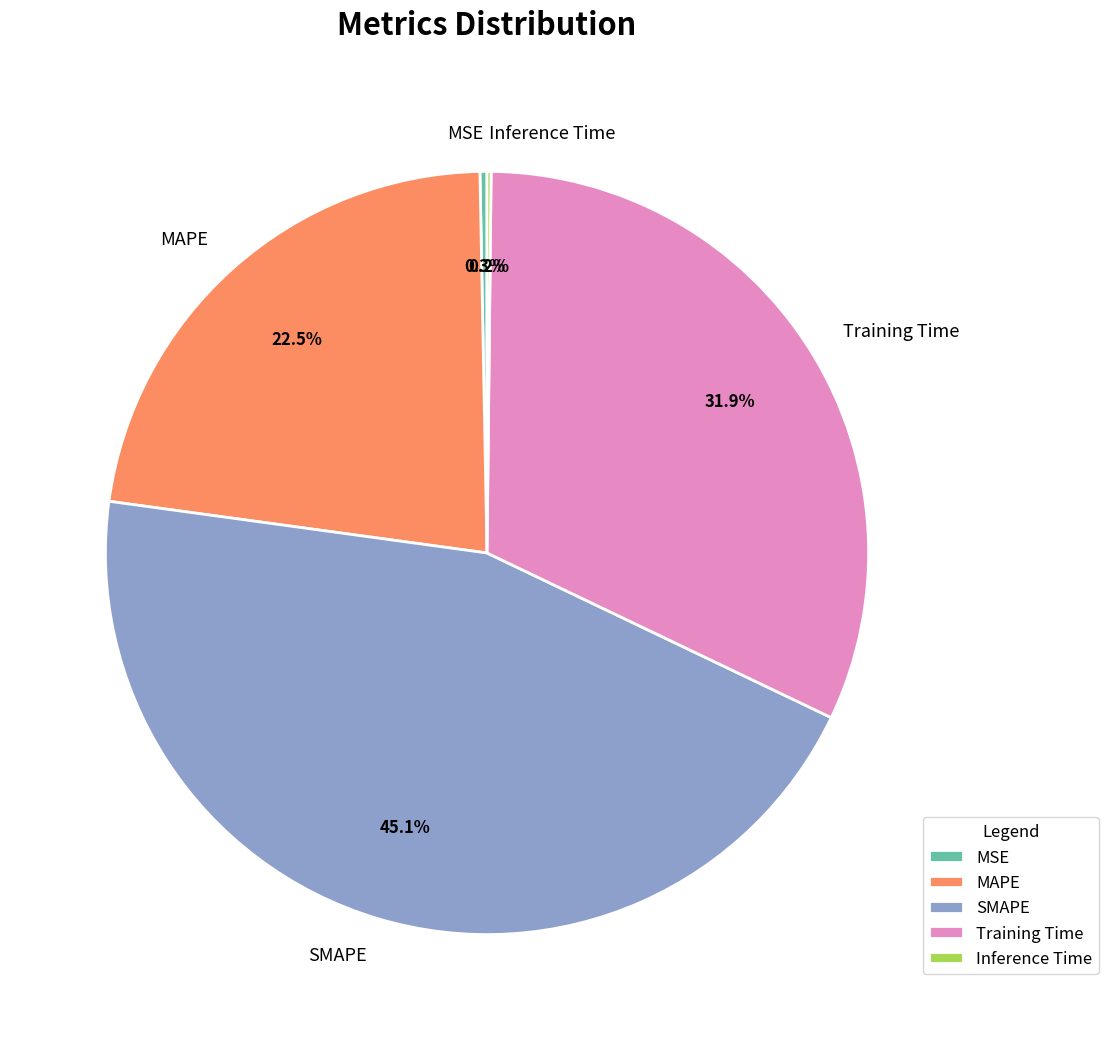

Do MAPE and SMAPE together represent more than half of the pie?

Yes